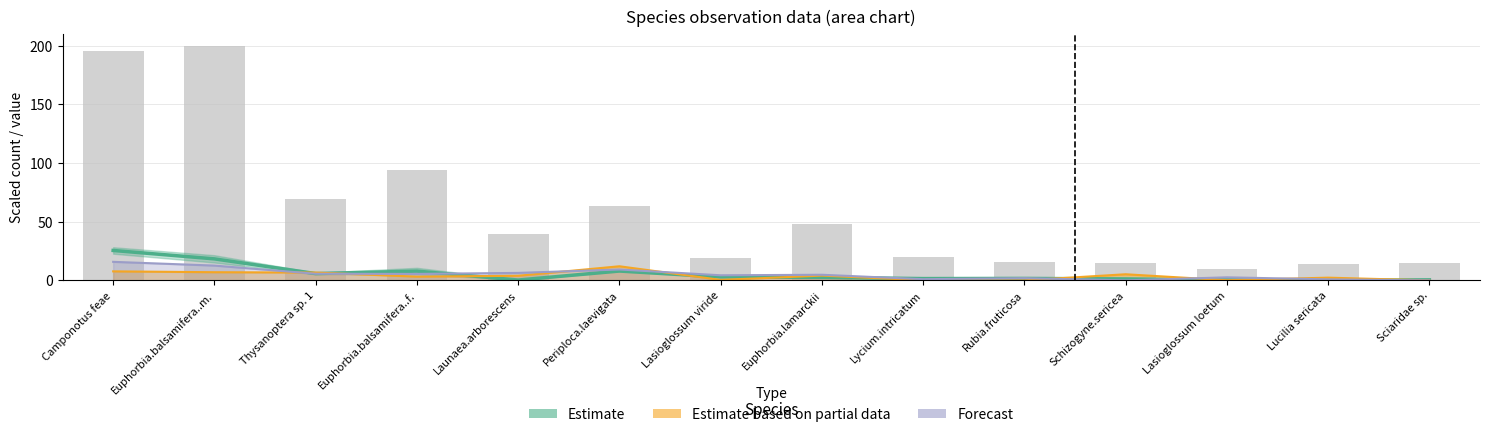

What is the difference between the highest and lowest values at Periploca.laevigata?

55.8